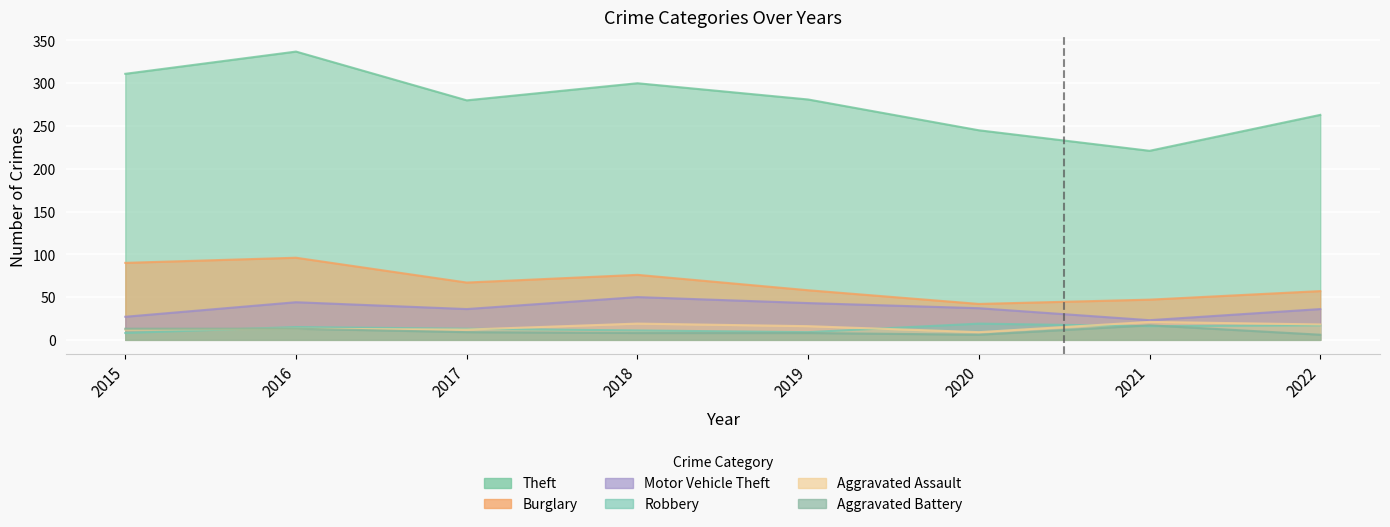

What is the value of the Theft point at the 5th from the left?

281